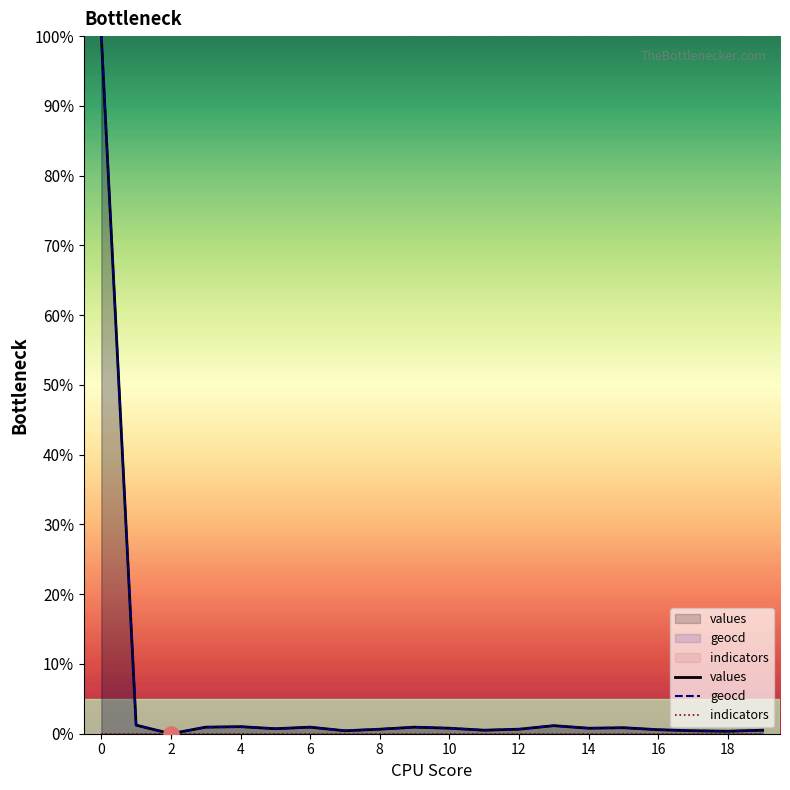

What are all the series names shown in the legend?

values, geocd, indicators